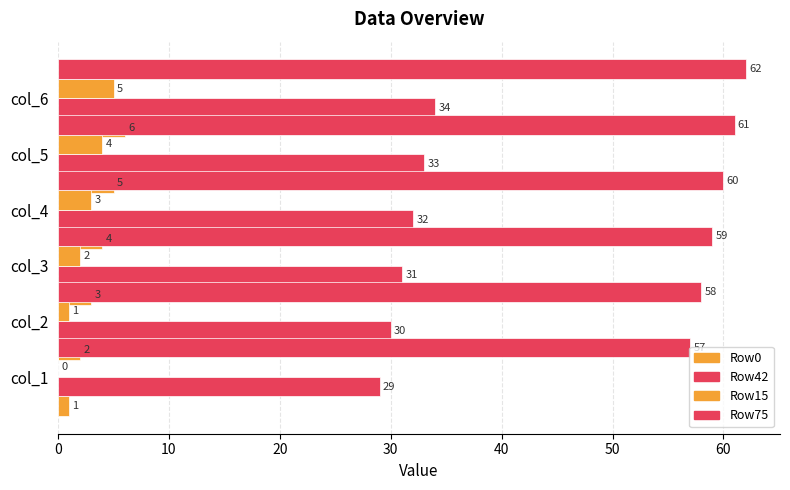

Does the chart contain stacked bars?

No